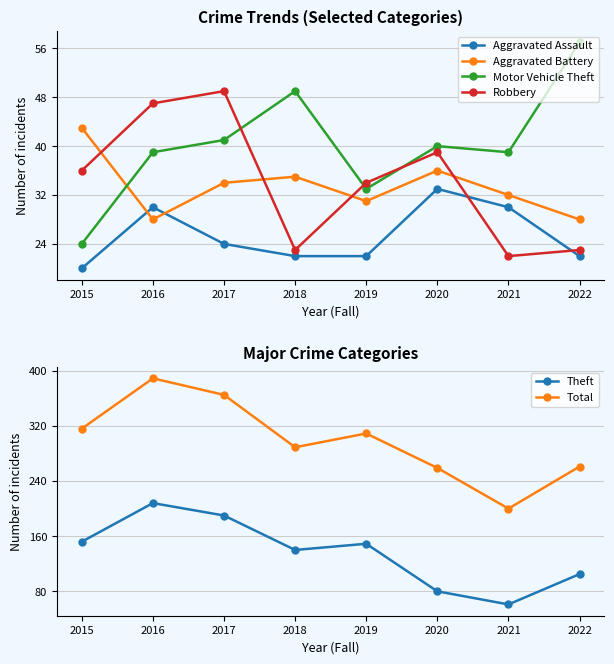

Is the value of Robbery at 2021 greater than the value of Motor Vehicle Theft at 2017?

No